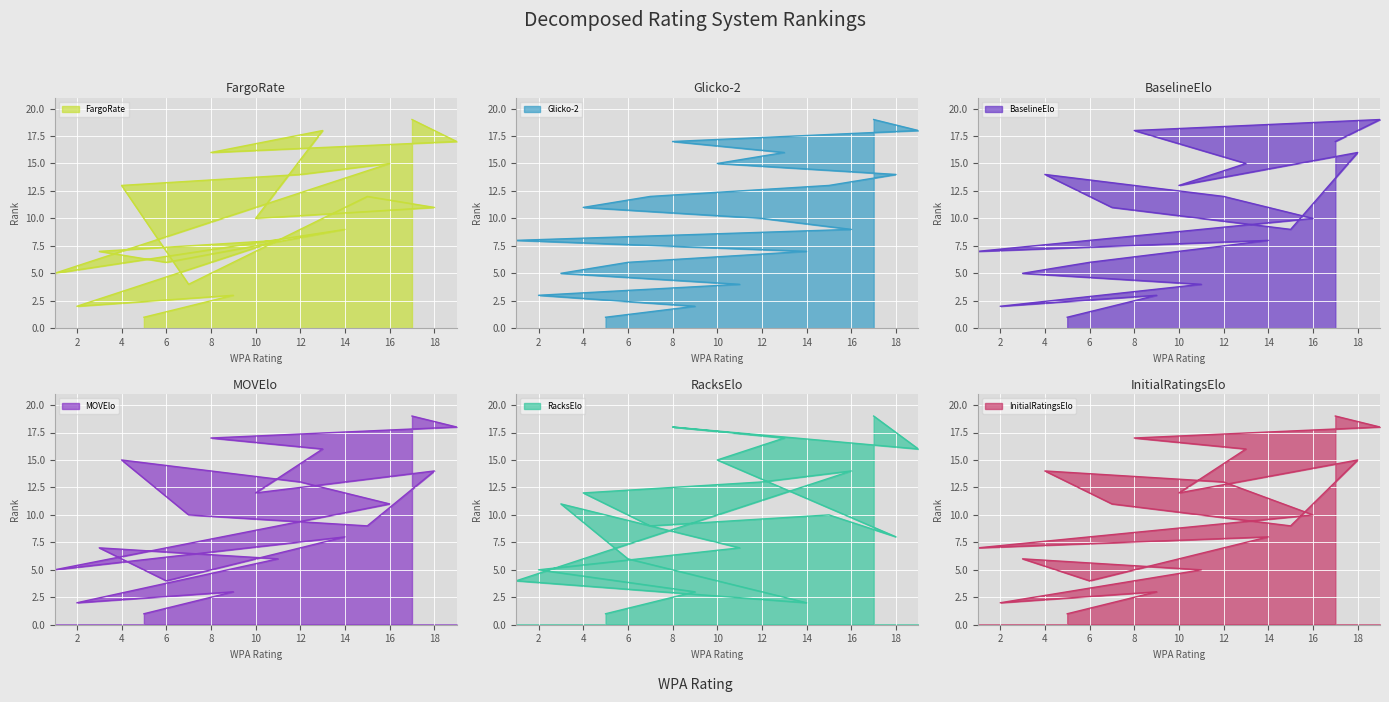

What is the total value across all series at 2?

16